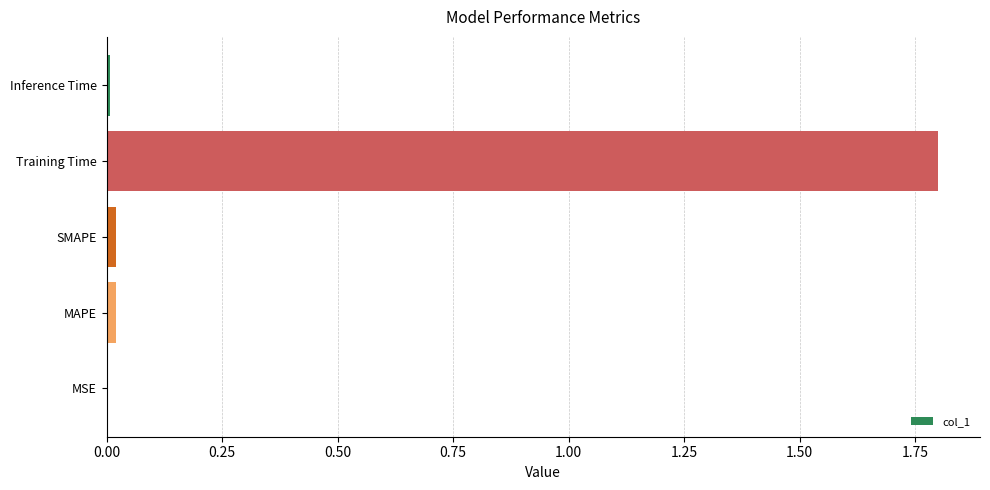

The value at SMAPE is 0.0. True or false?

True